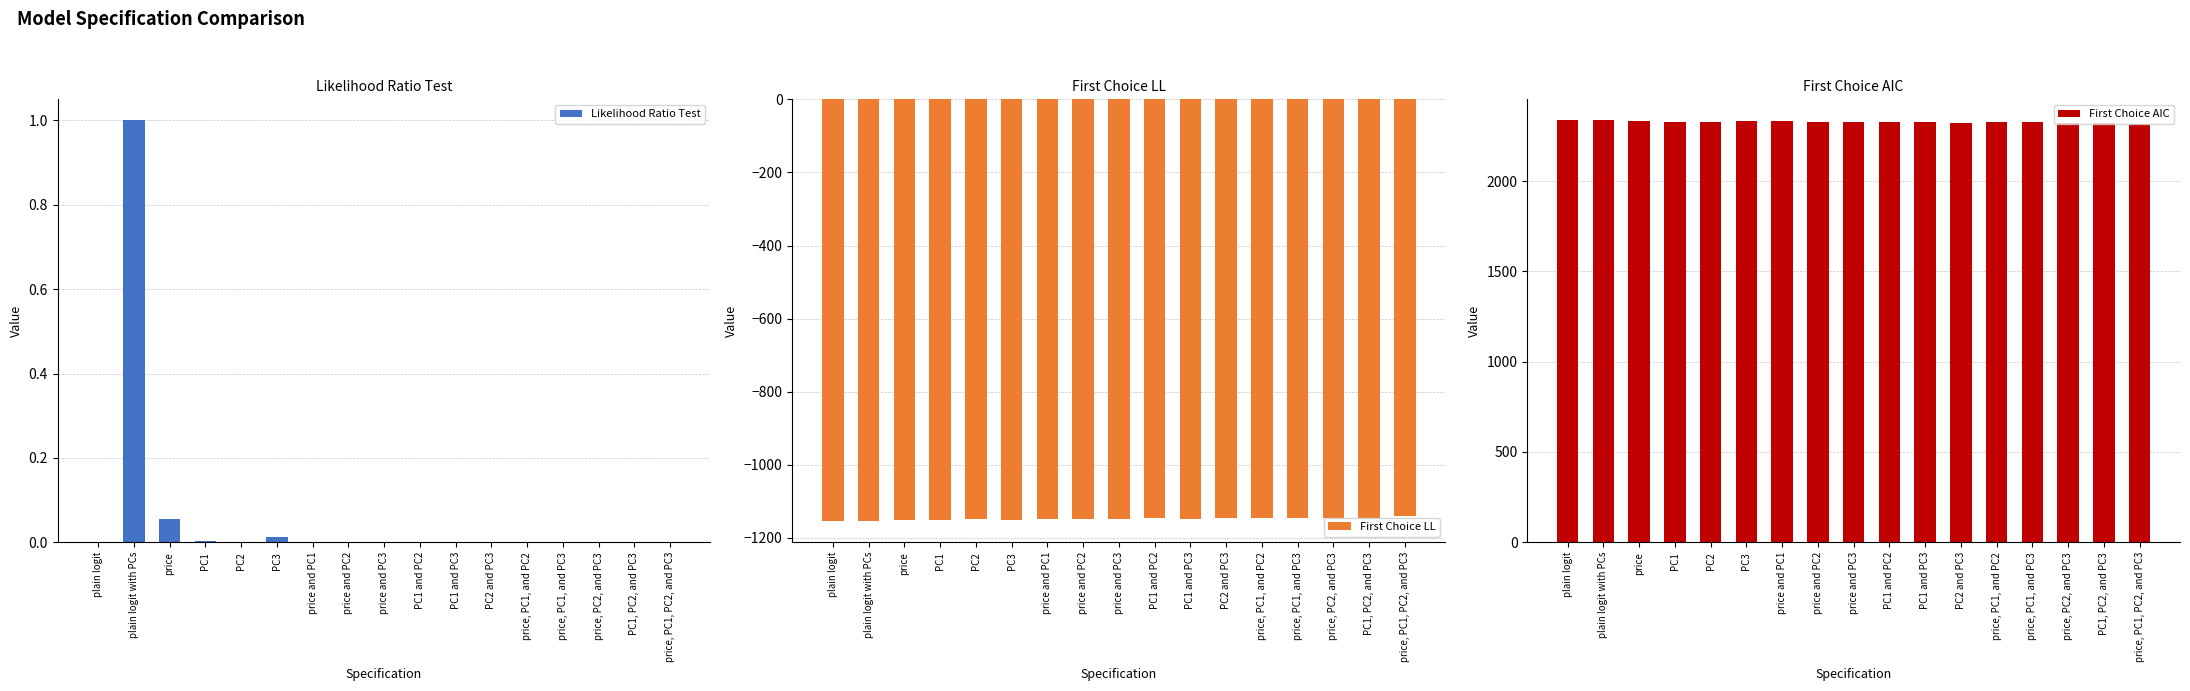

What is the total value across all series at price, PC1, PC2, and PC3?

1174.9